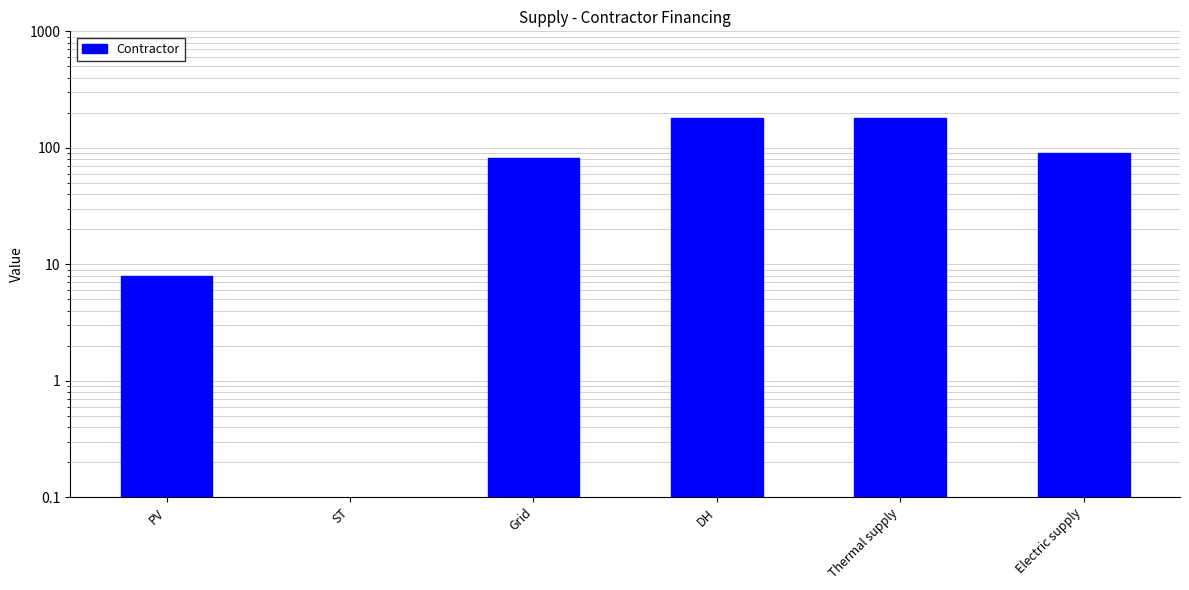

Count the number of data series in this chart.

1